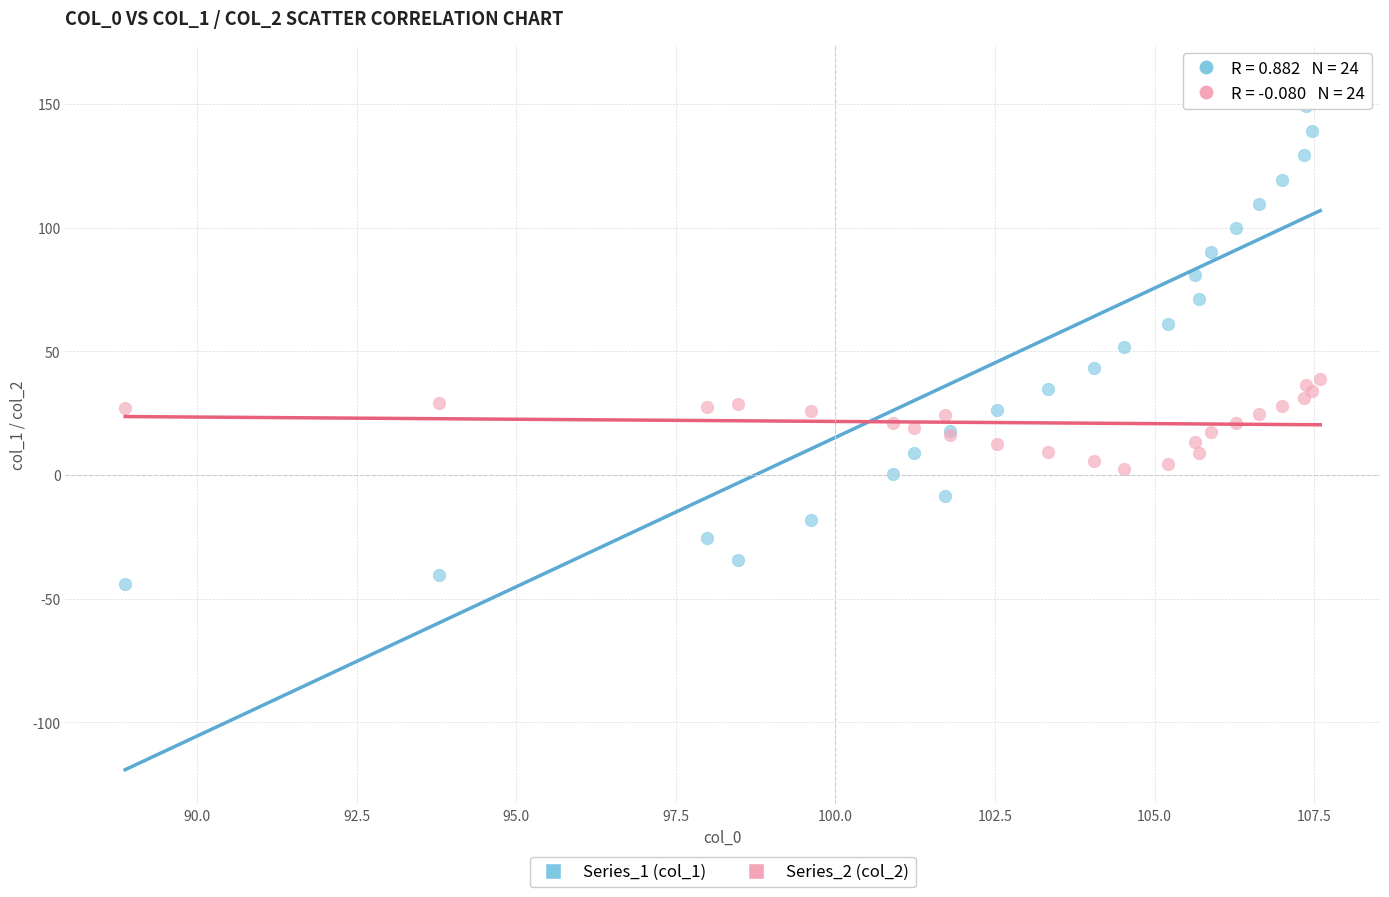

Which series has the largest Y range (max minus min)?

Series_1 (col_1)